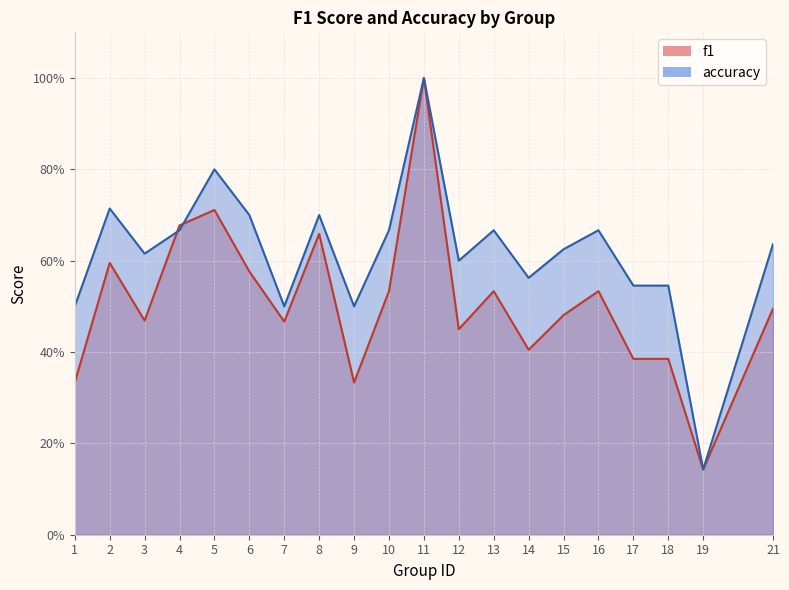

Rank the series by their maximum value, from highest to lowest.

f1, accuracy